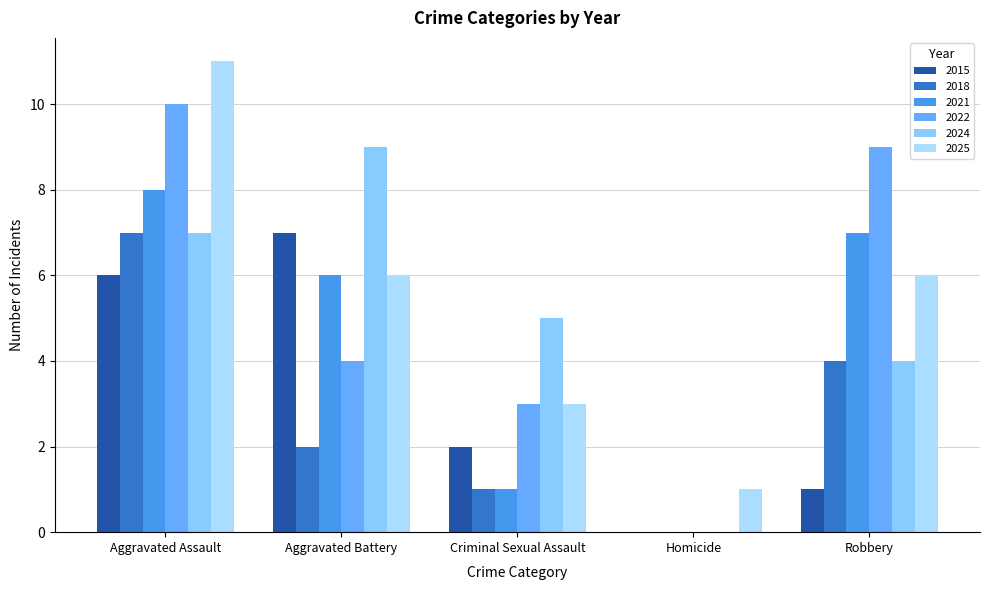

What value does the 2024 series have at Robbery?

4